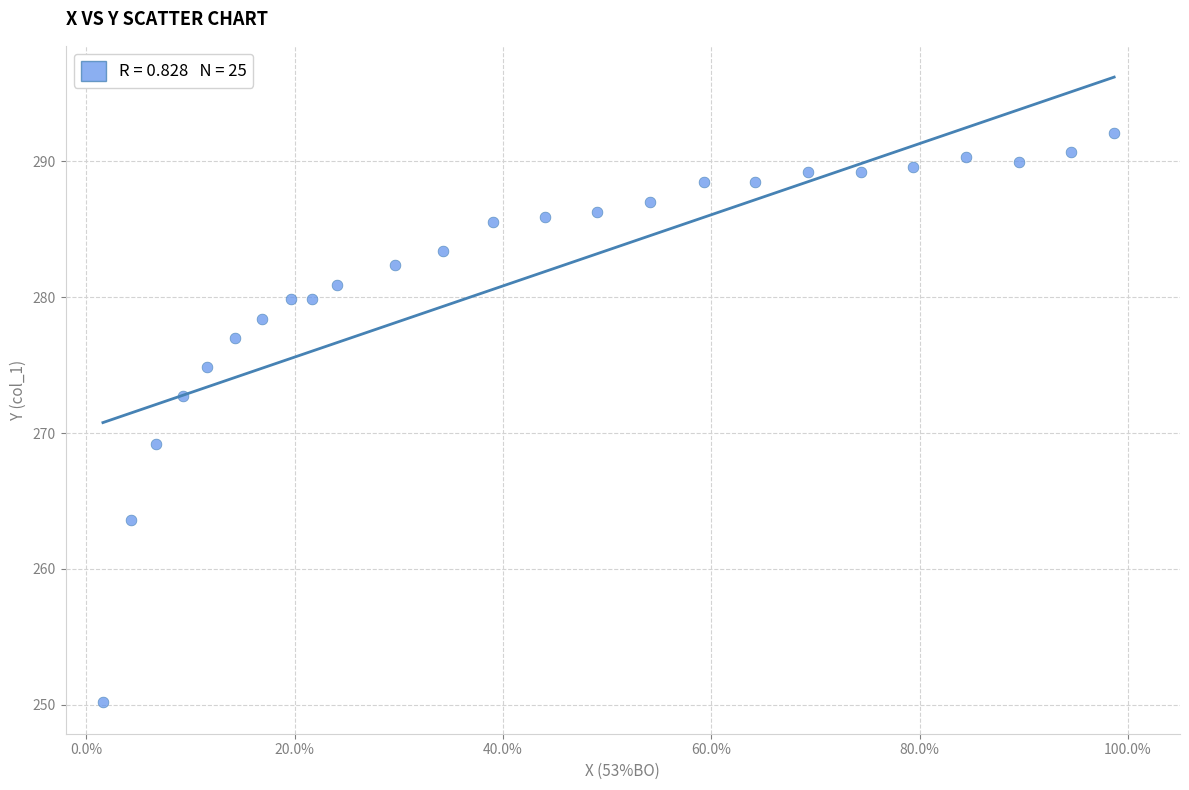

What is the range of X values (max minus min)?

1.0